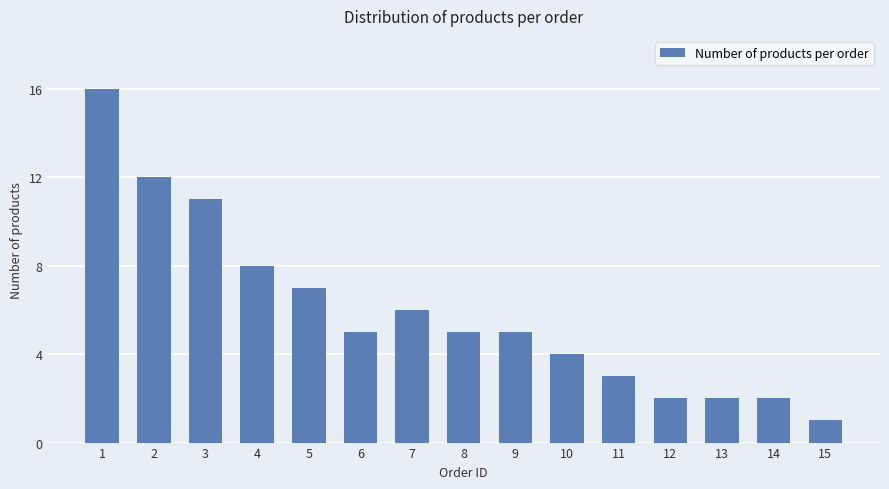

What is the difference between the maximum and minimum values?

15